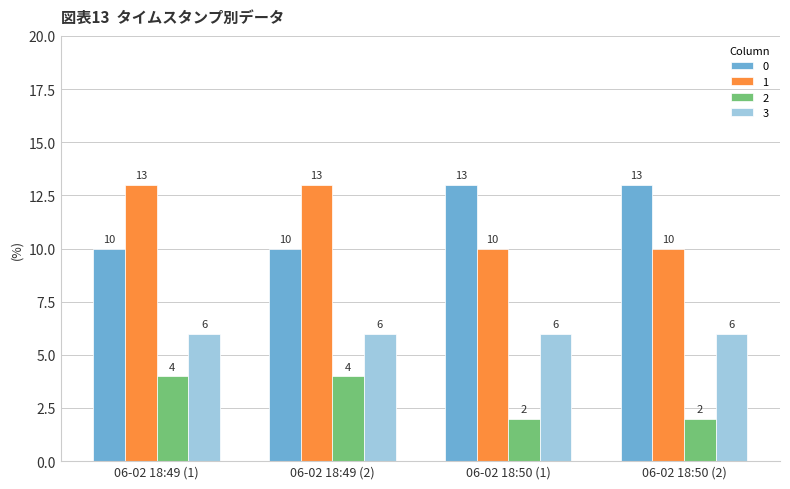

At how many categories does at least one series exceed 3?

4